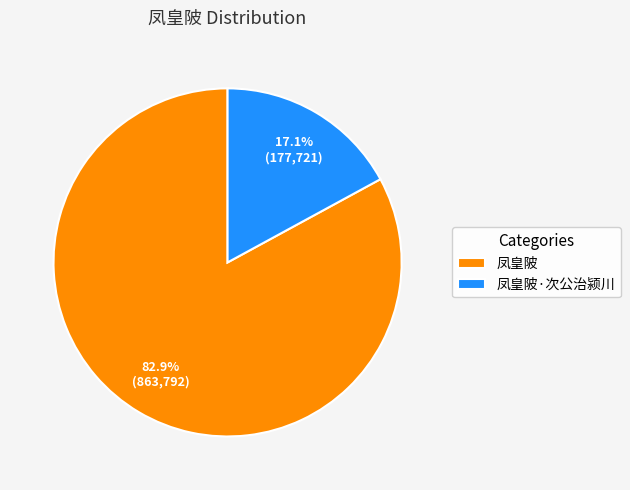

Does 凤皇陂·次公治颍川 account for over 50% of the chart?

No